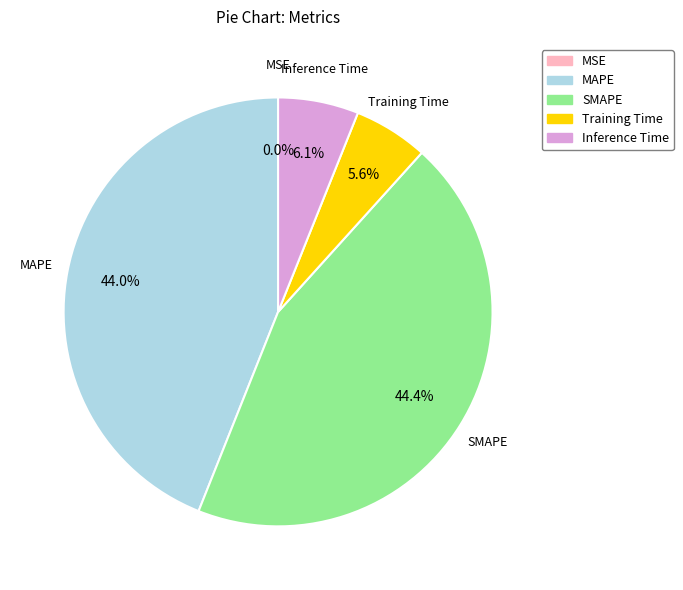

Which has a higher value, Training Time or SMAPE?

SMAPE